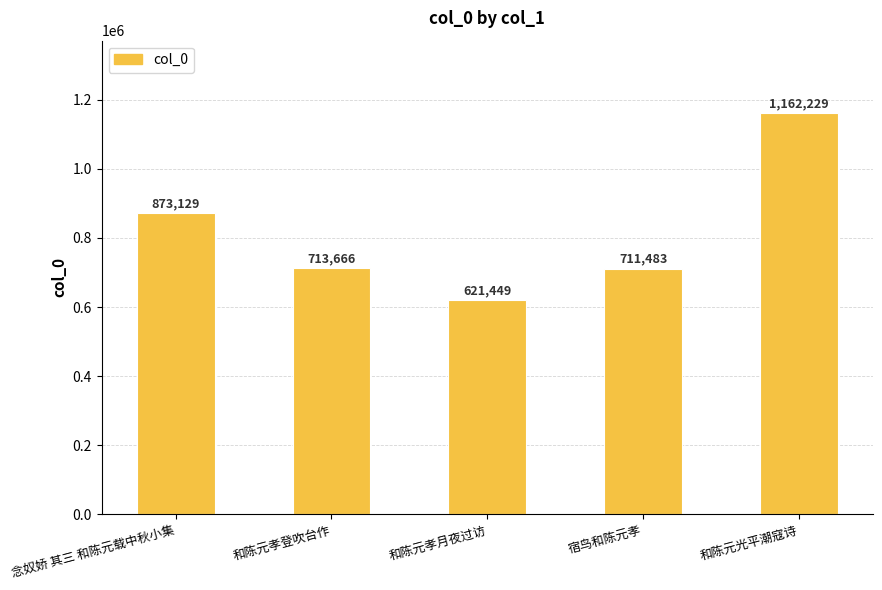

At which category does the chart reach its peak across all series?

和陈元光平潮寇诗